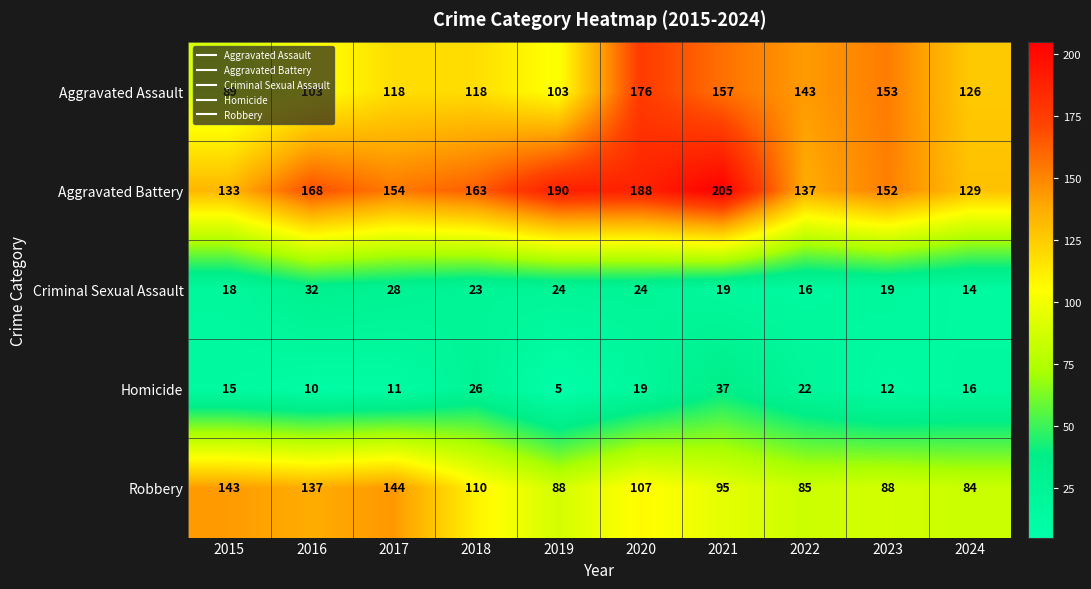

The Robbery series shows 84 at 2024. True or false?

True